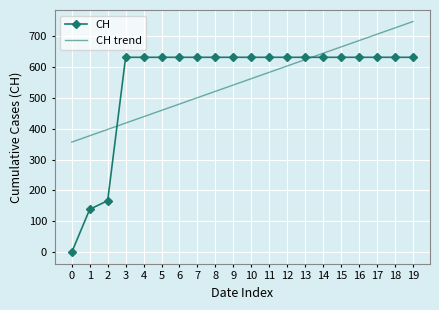

What is the sum of all CH trend values?

11033.0